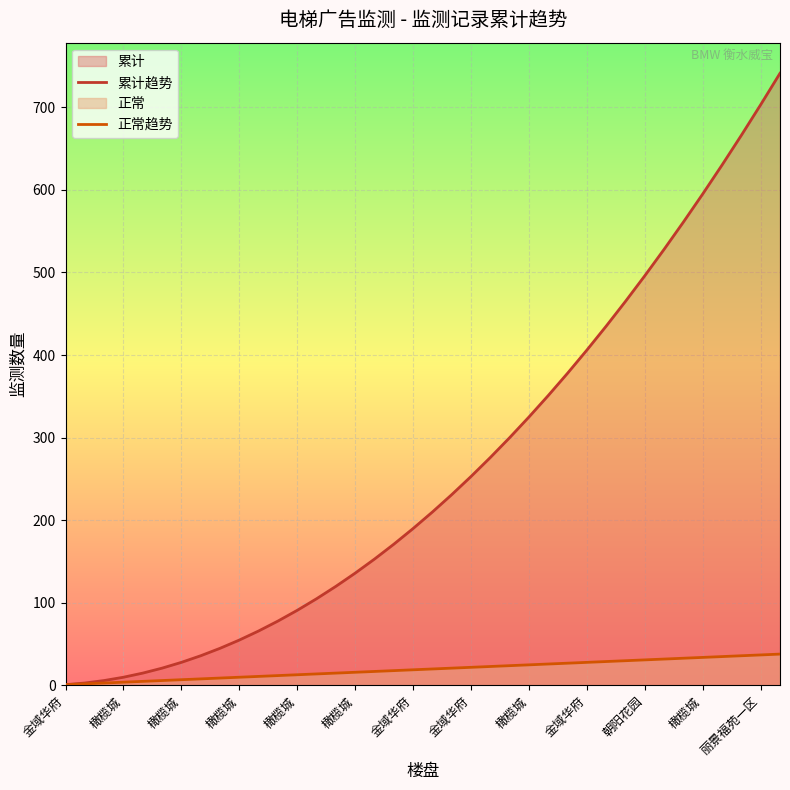

How many lines are shown in the chart?

2